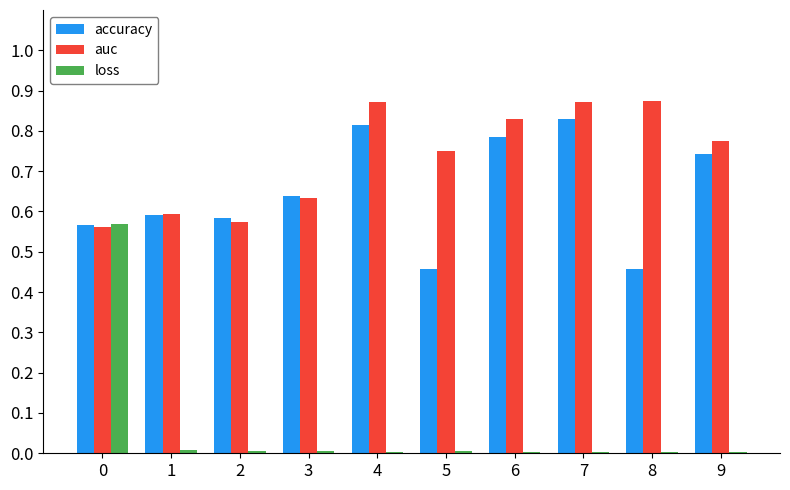

The accuracy series shows 0.2 at 1. True or false?

False